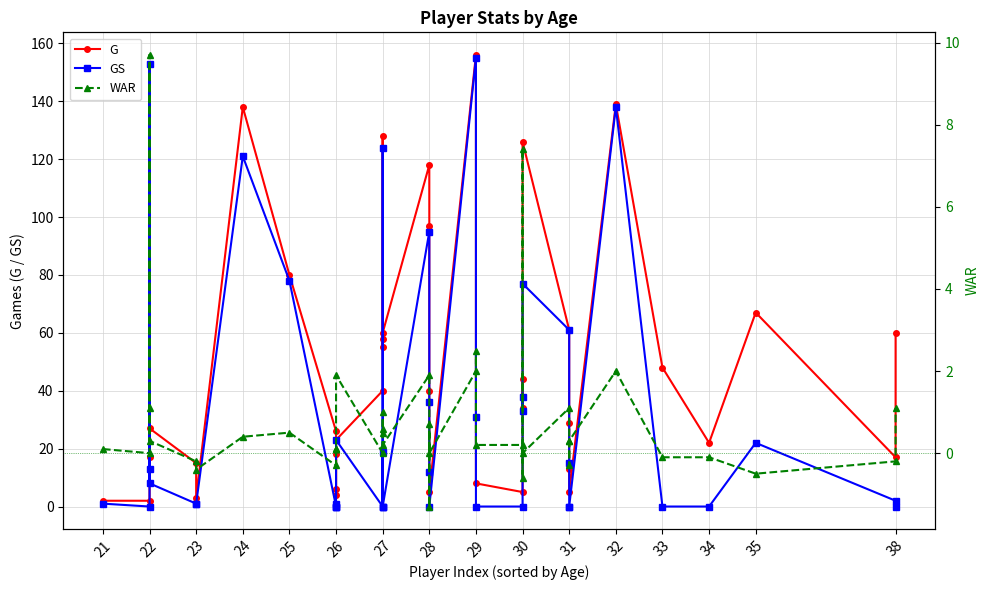

True or false: G and WAR cross at least once.

False